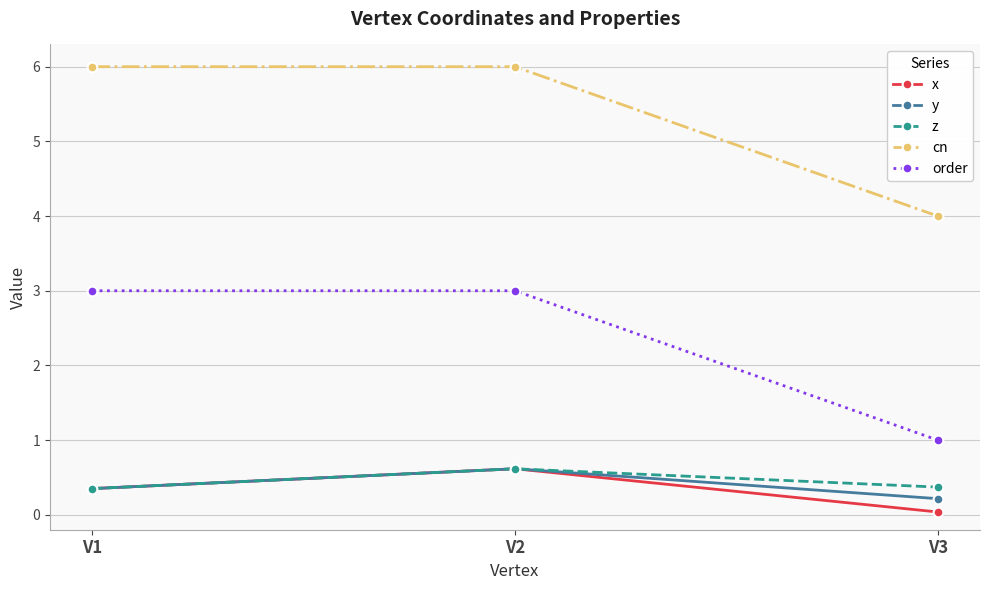

Does the chart have visible grid lines?

Yes